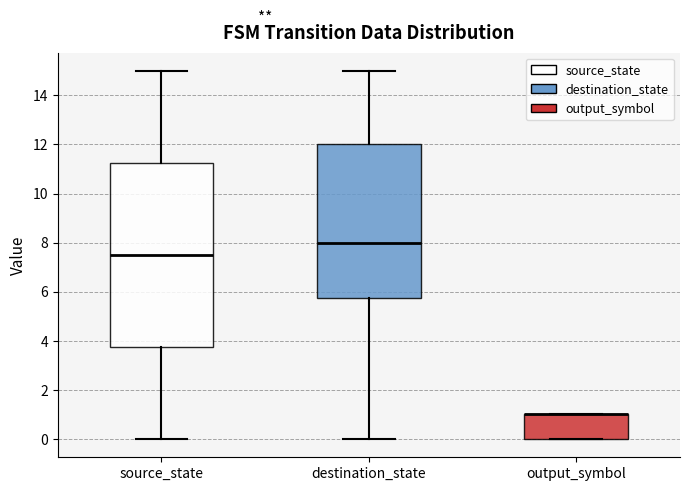

Reading left to right, transcribe this box plot: for each box, give where its median line is, the range the box spans, and where its two whiskers end, as read against the y-axis. The values are not printed on the chart, so give them approximately, as read against the axis.

source_state: median 7.6, box 3.8 to 11.2, whiskers 0.0 to 15.0
destination_state: median 8.0, box 5.8 to 12.0, whiskers 0.0 to 15.0
output_symbol: median 1.0 (drawn on the box's upper edge), box 0.0 to 1.0, whiskers 0.0 to 1.0